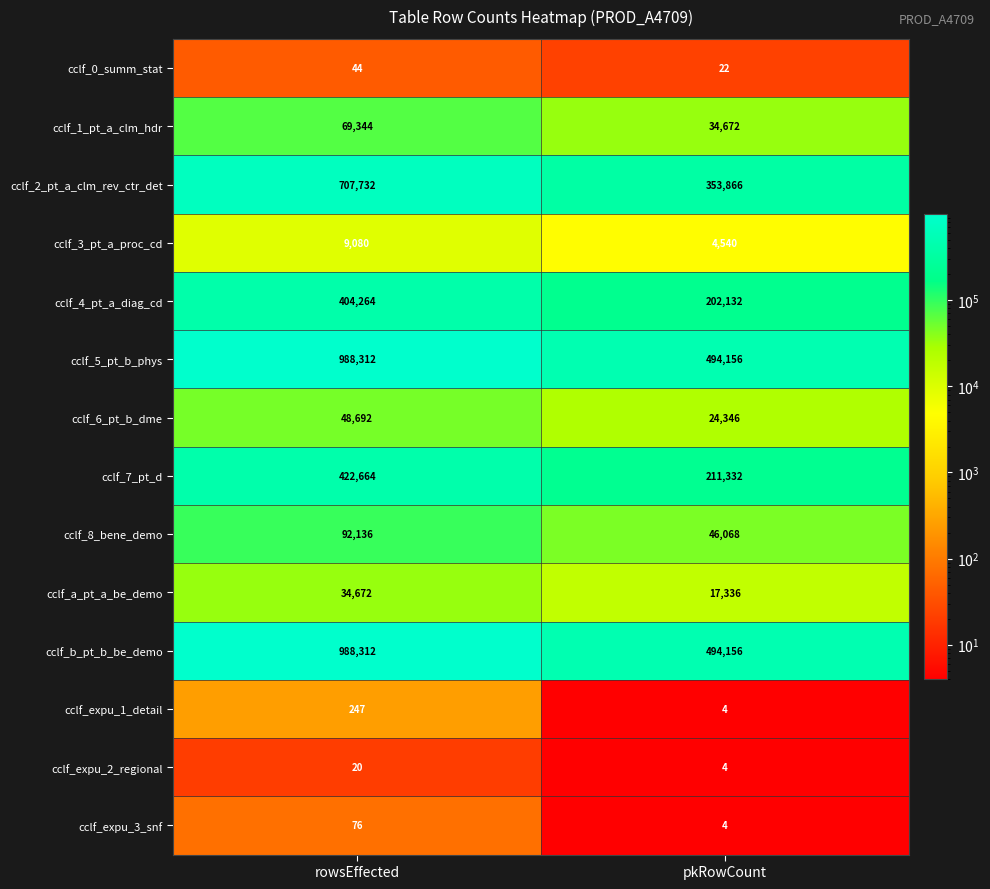

At how many categories does at least one series exceed 514699?

1